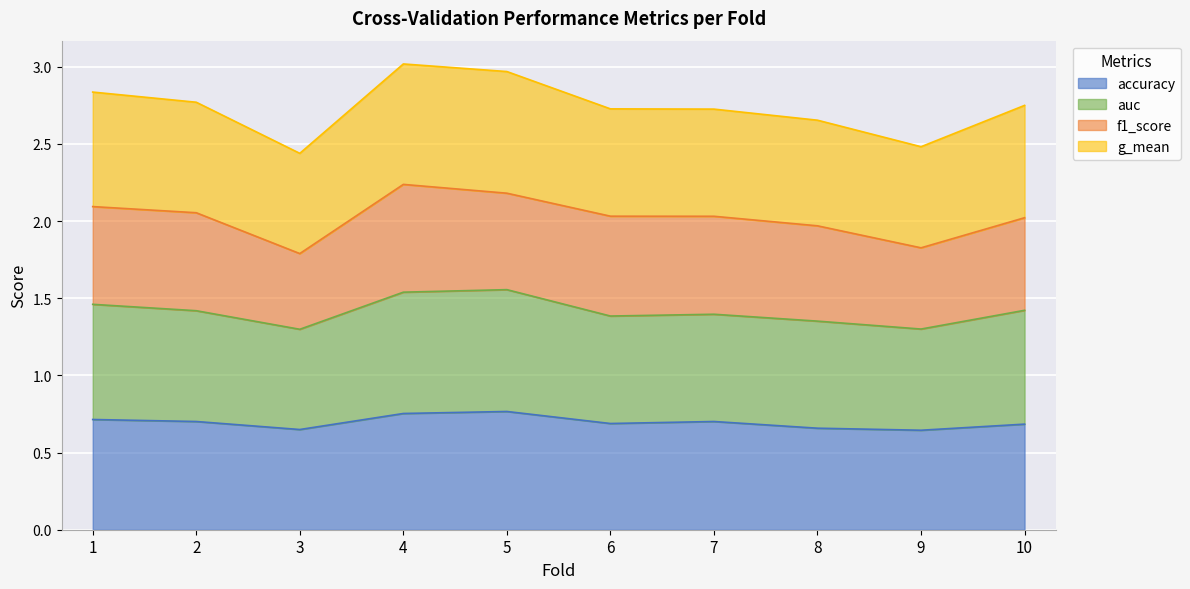

What is the total value across all series at 7?

2.7